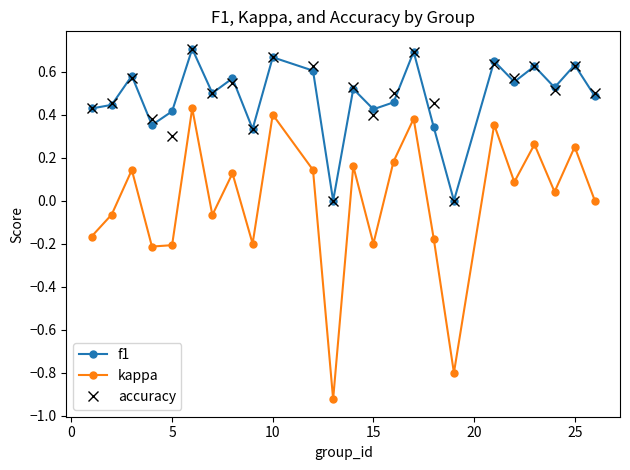

Is this an area chart (filled region under the line)?

No